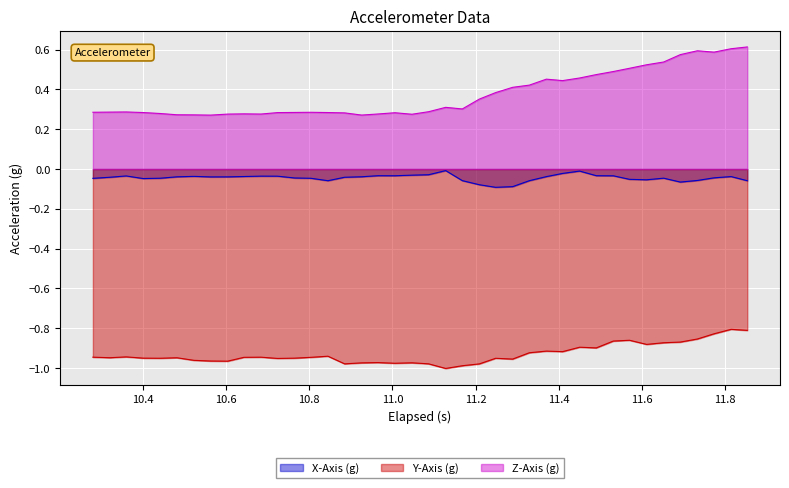

List the series in order of their peak value, highest first.

Z-Axis (g), X-Axis (g), Y-Axis (g)